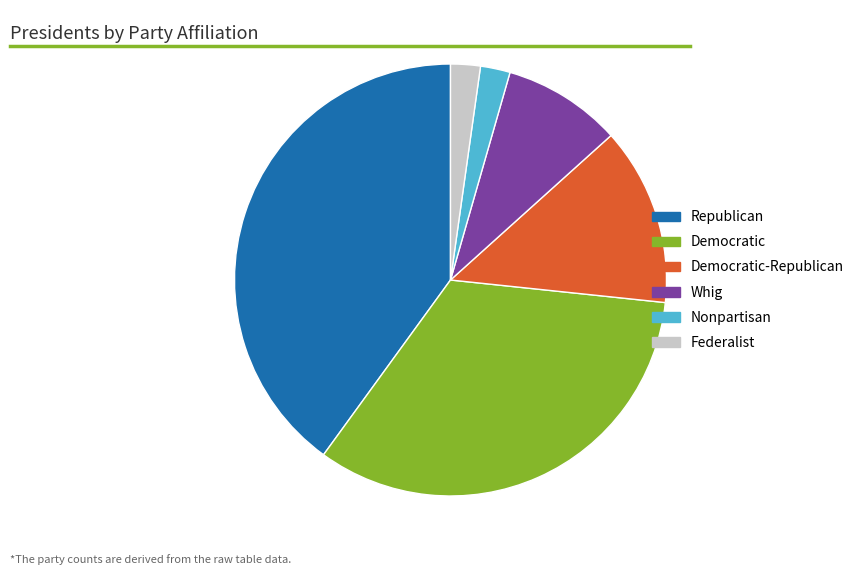

Is the sum of Federalist and Democratic greater than half?

No